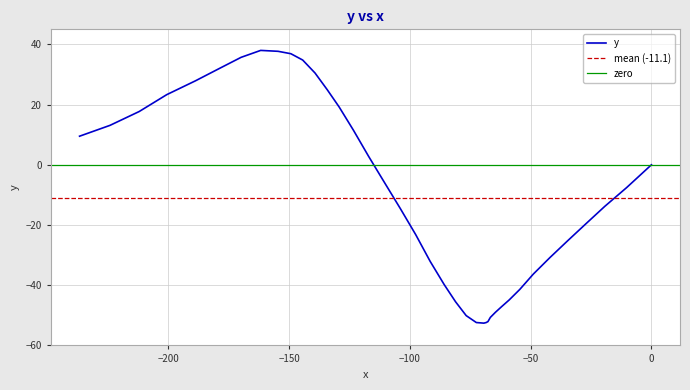

Count the number of values greater than -13.

19